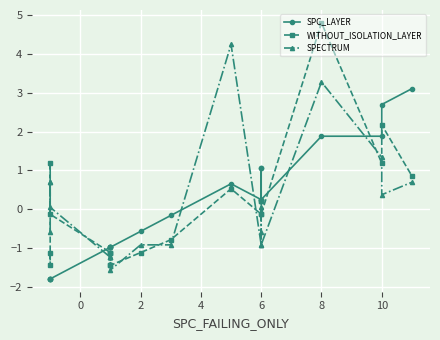

True or false: SPECTRUM and SPC_LAYER cross at least once.

True